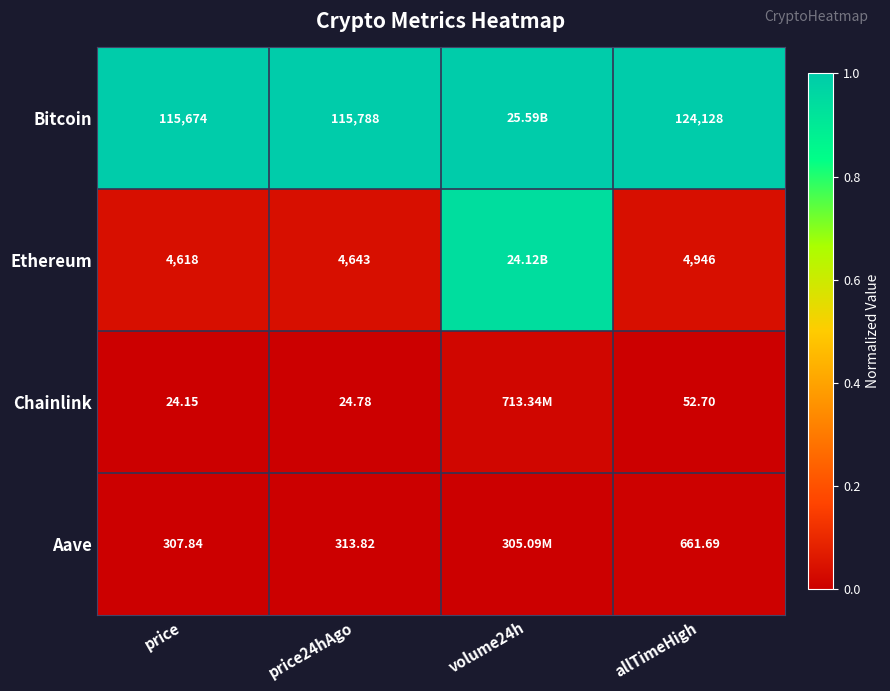

Between price and price24hAgo, which series saw the biggest shift?

Bitcoin